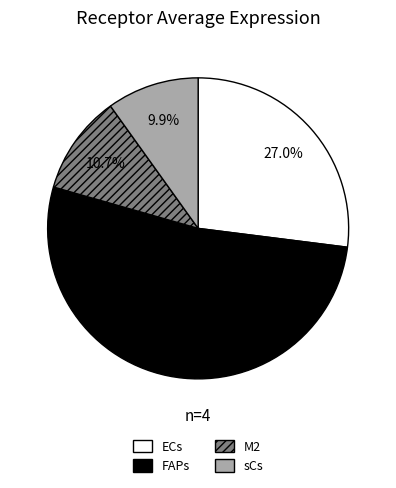

Does any single category account for the majority?

Yes